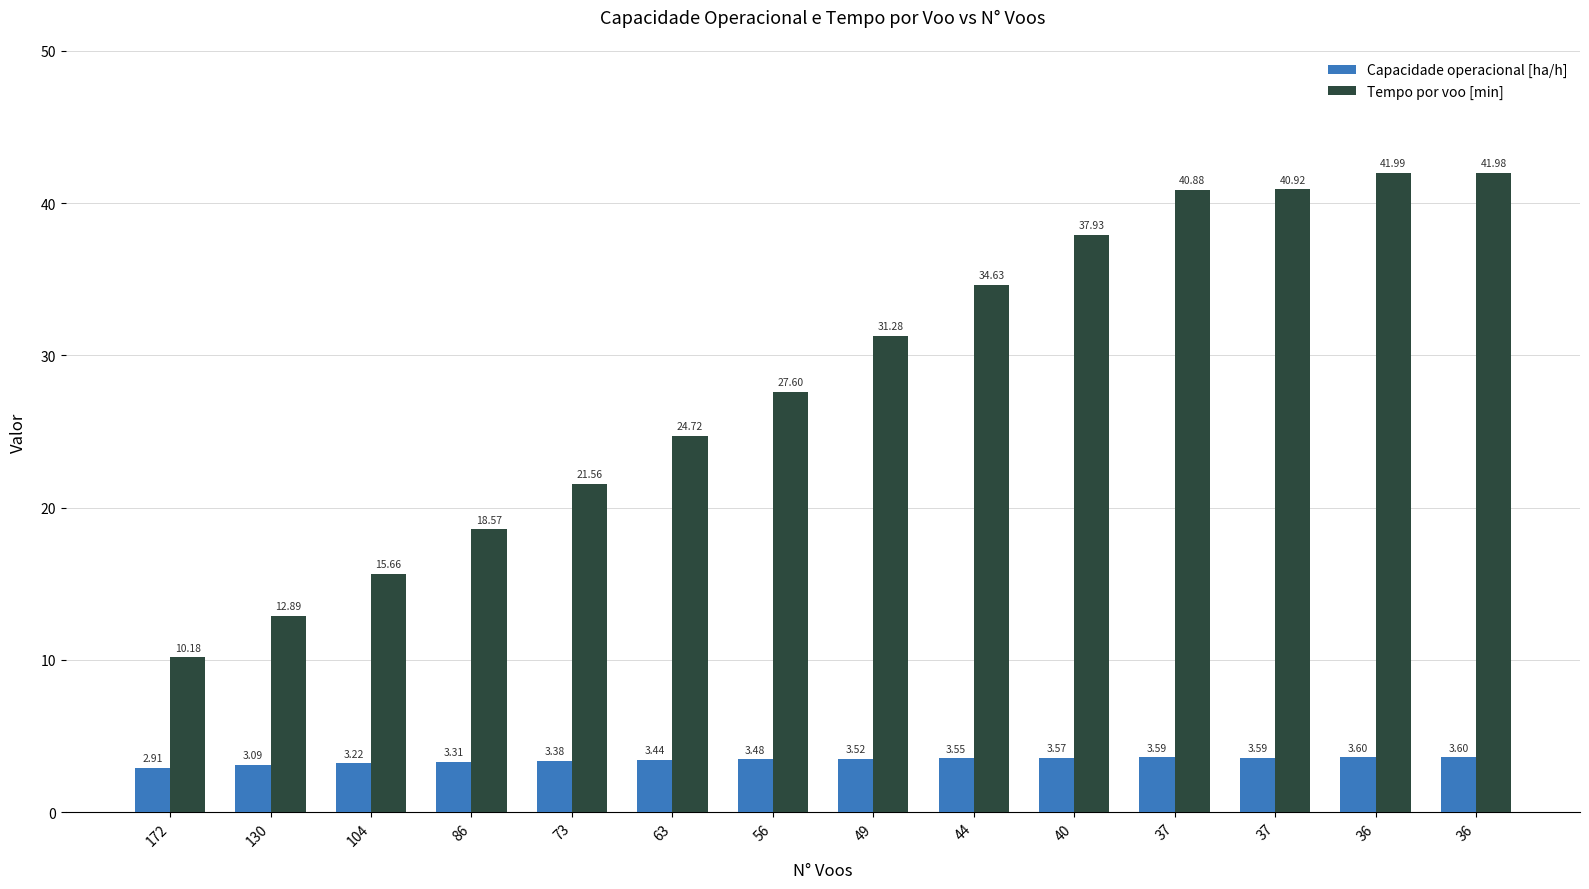

True or false: Capacidade operacional [ha/h] has a value of 5.5 at 130.

False